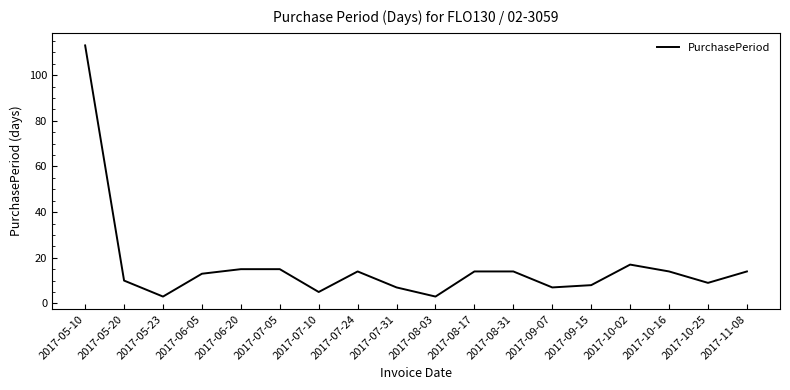

What position from the right is 2017-07-05?

13